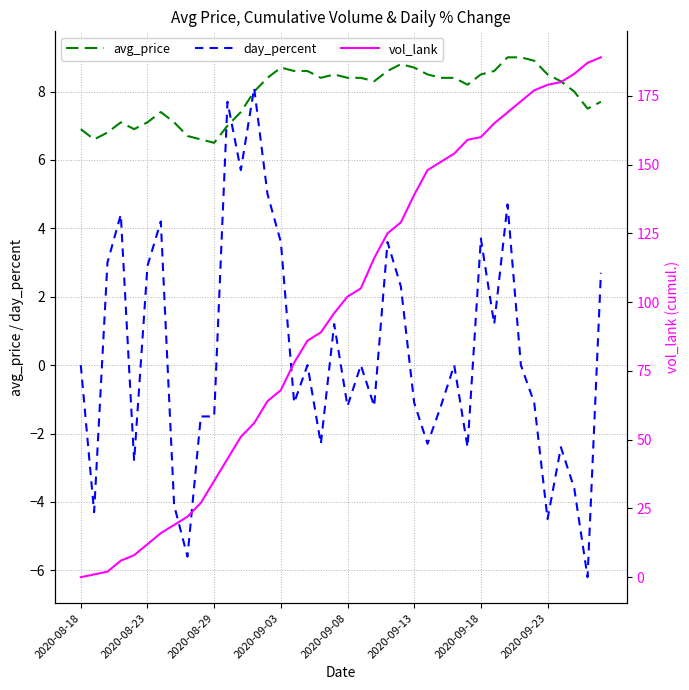

What is the minimum value for avg_price?

6.5